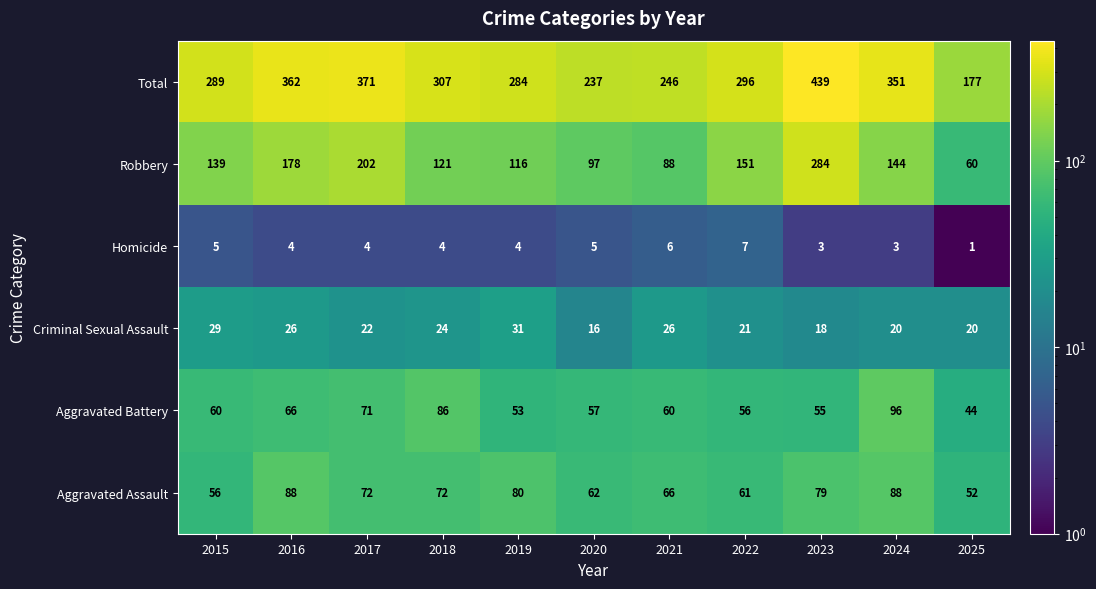

Read the Criminal Sexual Assault value at 2023, to the nearest 10.

20